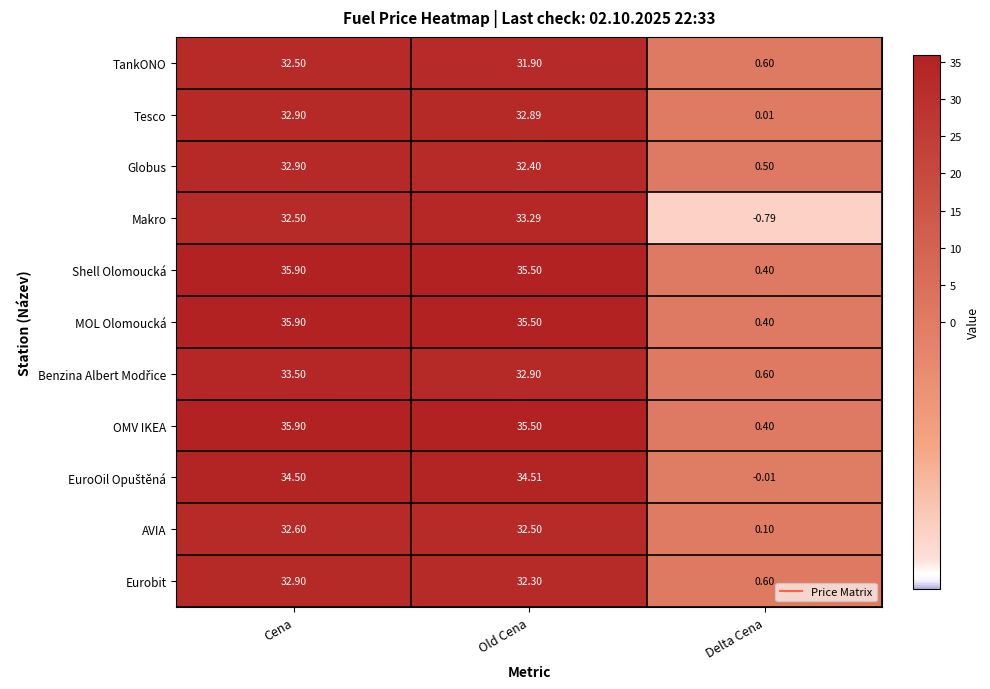

At which label does Makro first exceed 32?

Cena